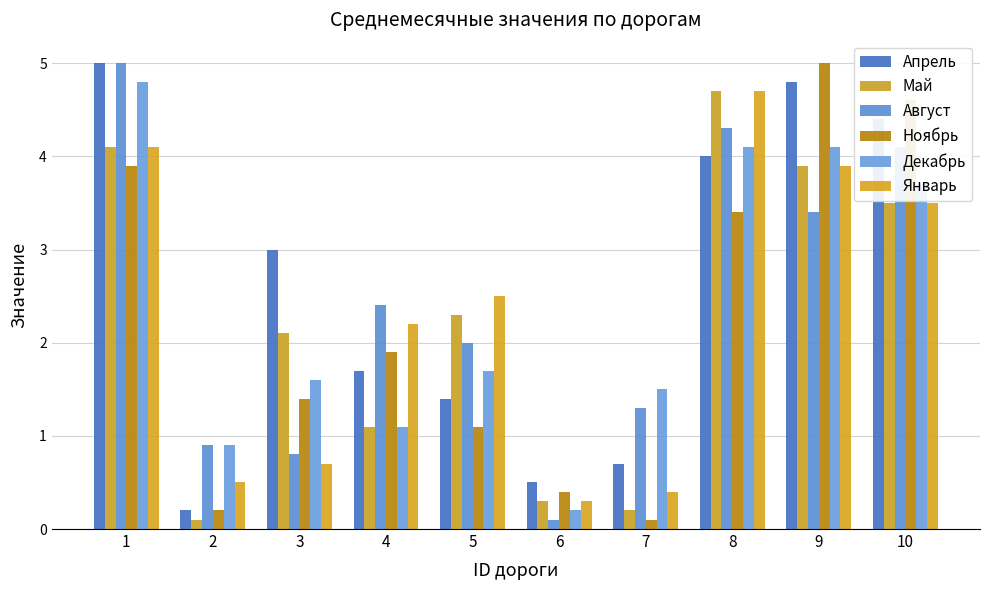

What value does the Ноябрь series have at 8?

3.4